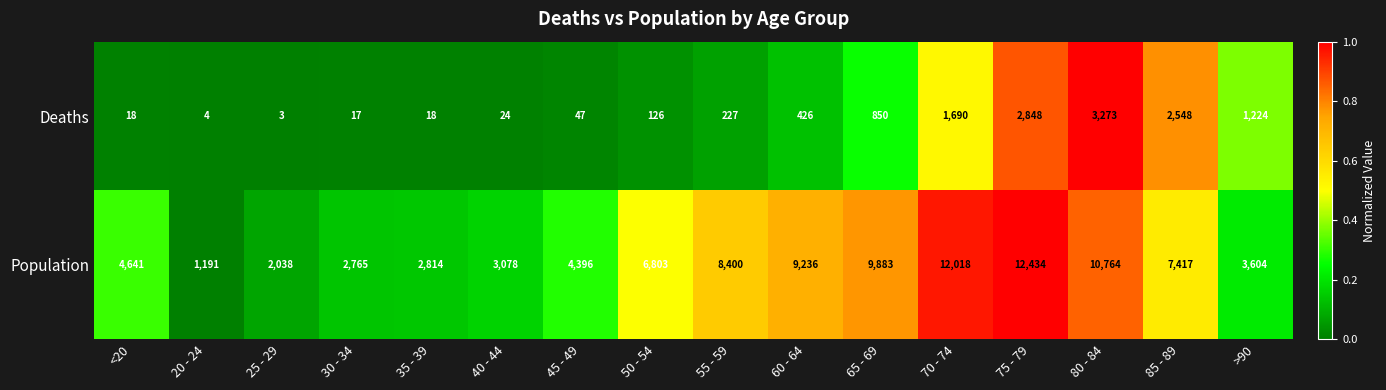

What is the sum of the Population values at 85 - 89 and 50 - 54?

14220